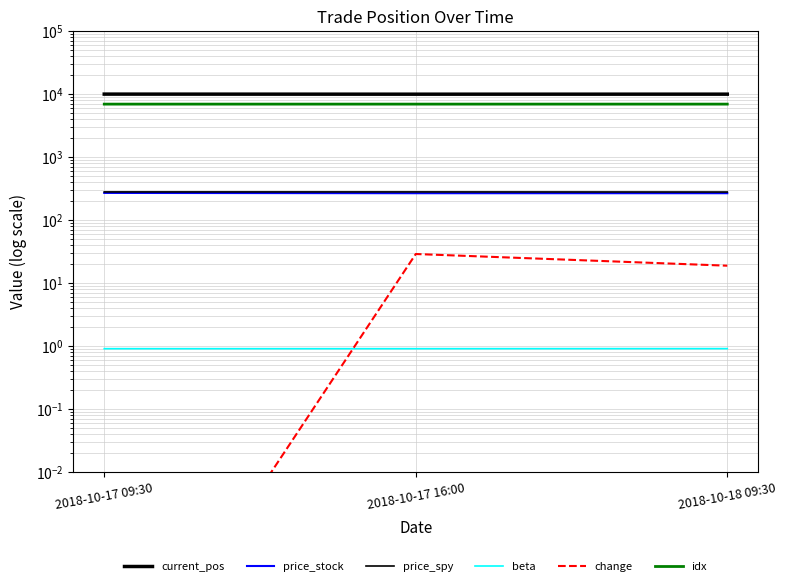

At which label does price_spy reach its peak?

2018-10-17 16:00